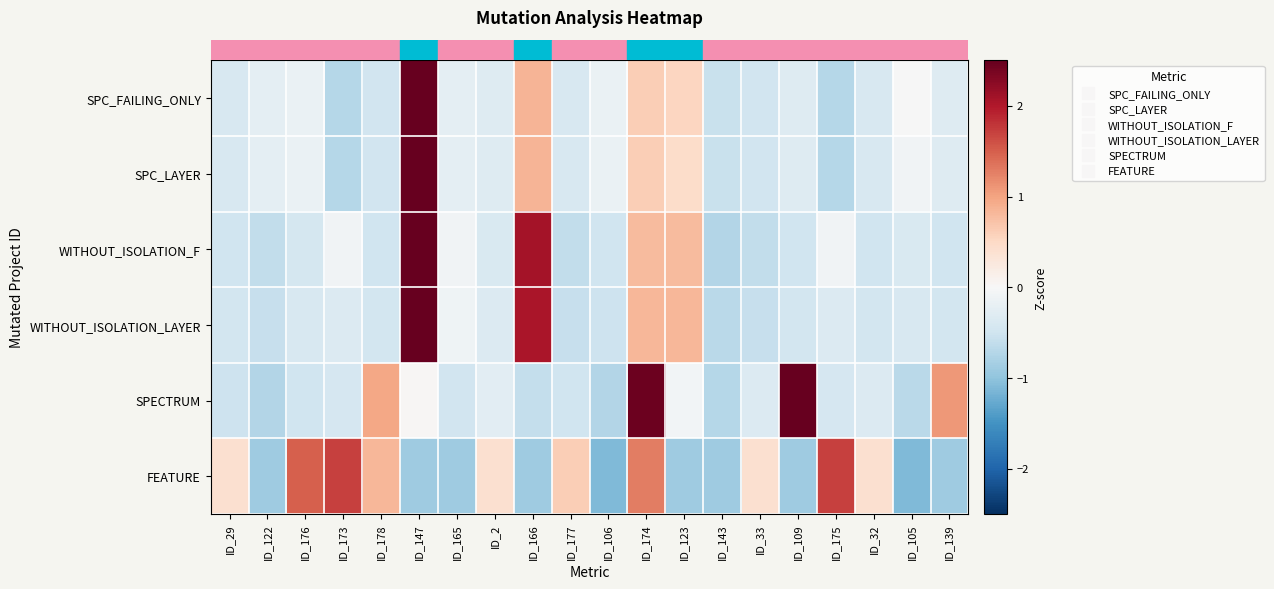

What is the smallest value displayed?

-1.1